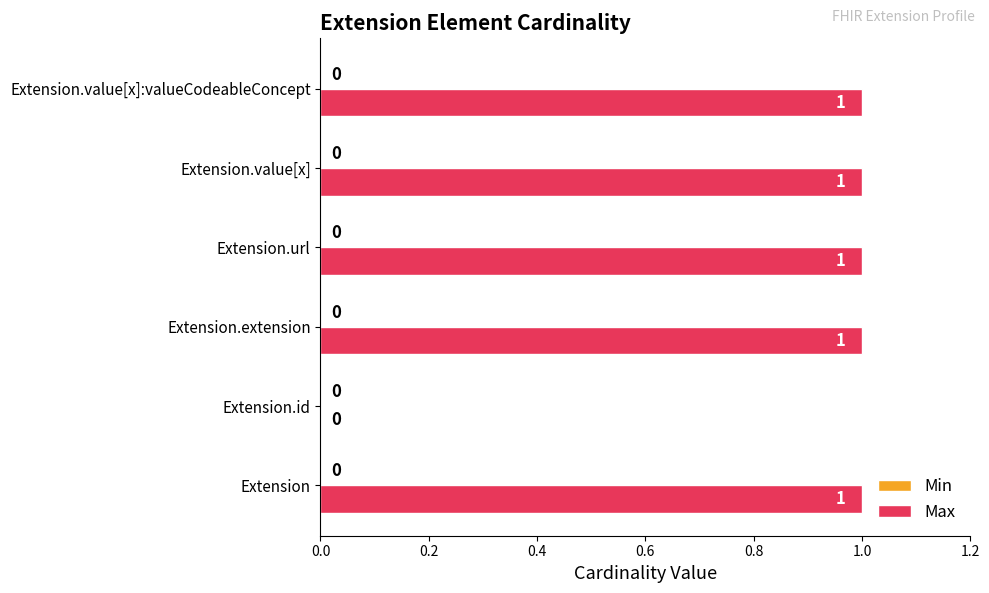

True or false: the data shows 1 at Extension.extension.

True